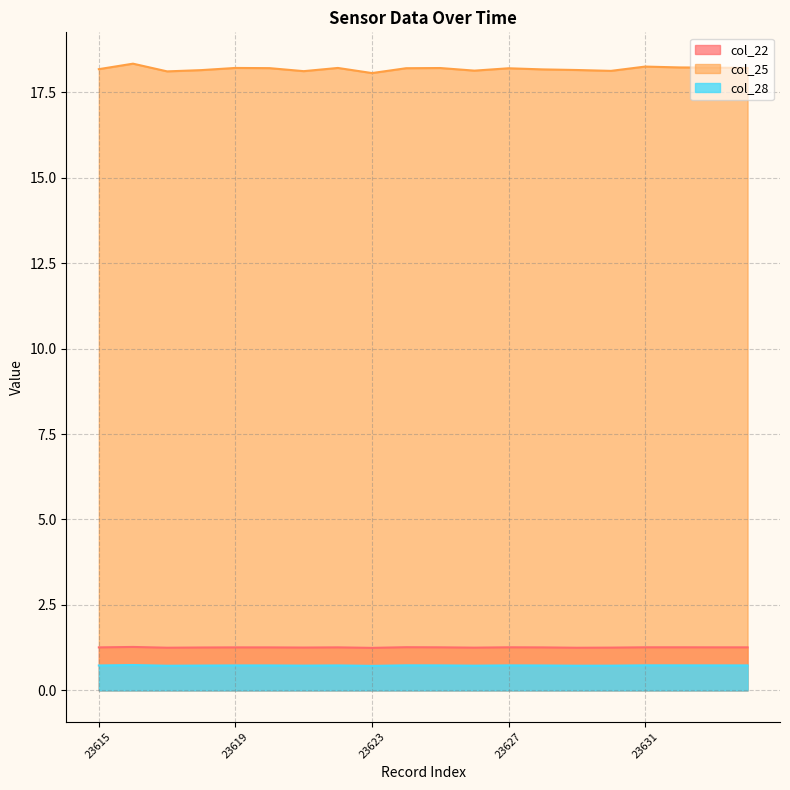

What is the lowest value of the col_22 series?

1.2